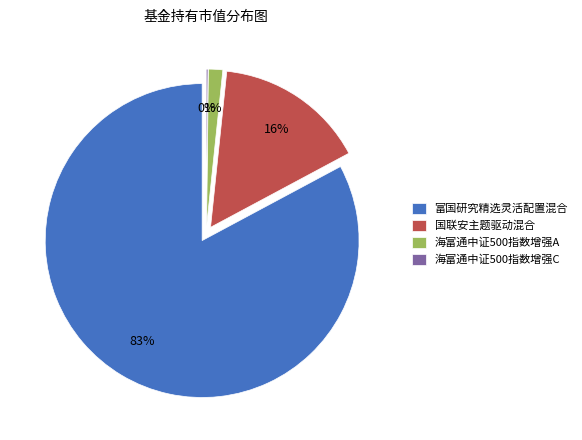

Does any single category account for the majority?

Yes